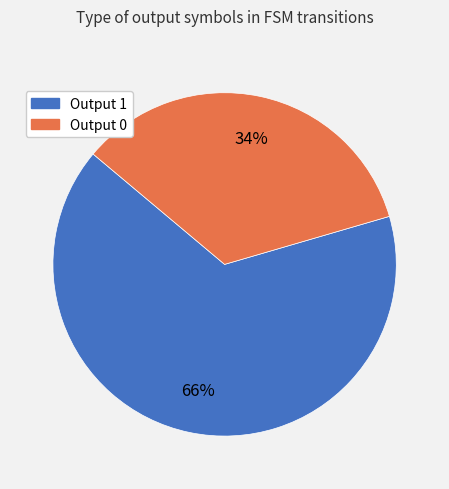

The Output 1 slice represents 86% of the pie. True or false?

False